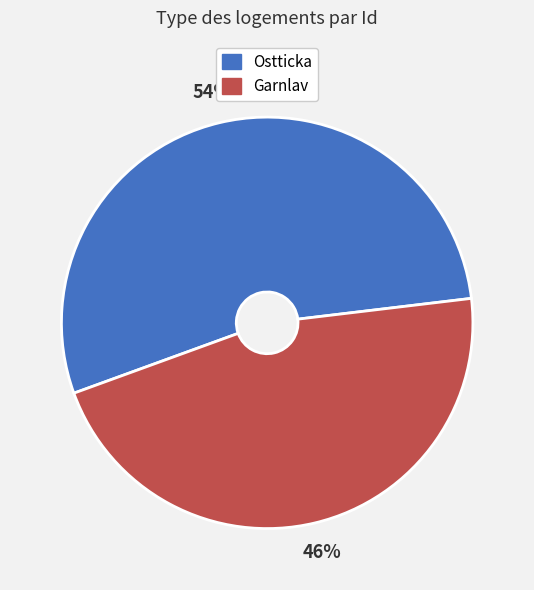

Do Ostticka and Garnlav together represent more than half of the pie?

Yes